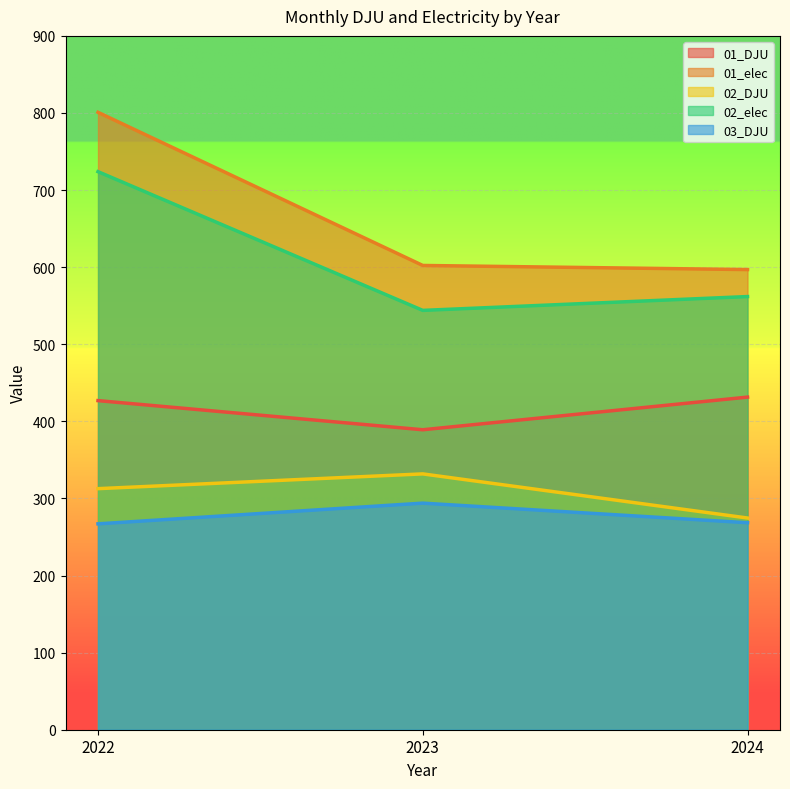

What is the highest value of the 01_elec series?

800.9